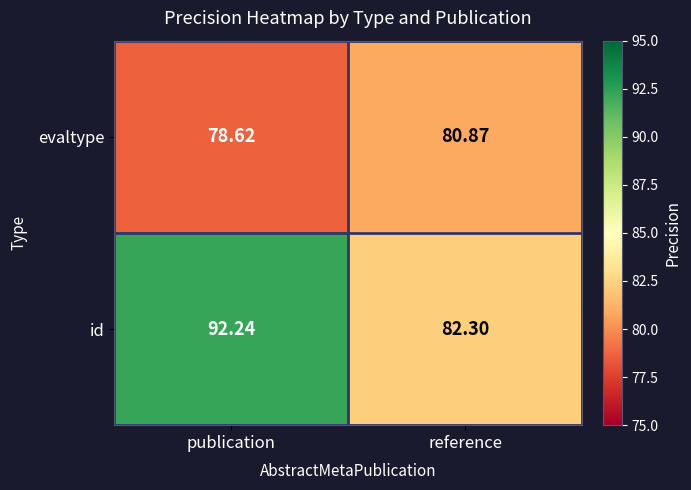

Which category has the highest value in the evaltype series?

reference